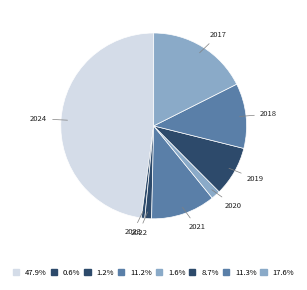

What is the ratio of the value at 2017 to the value at 2024?

0.4